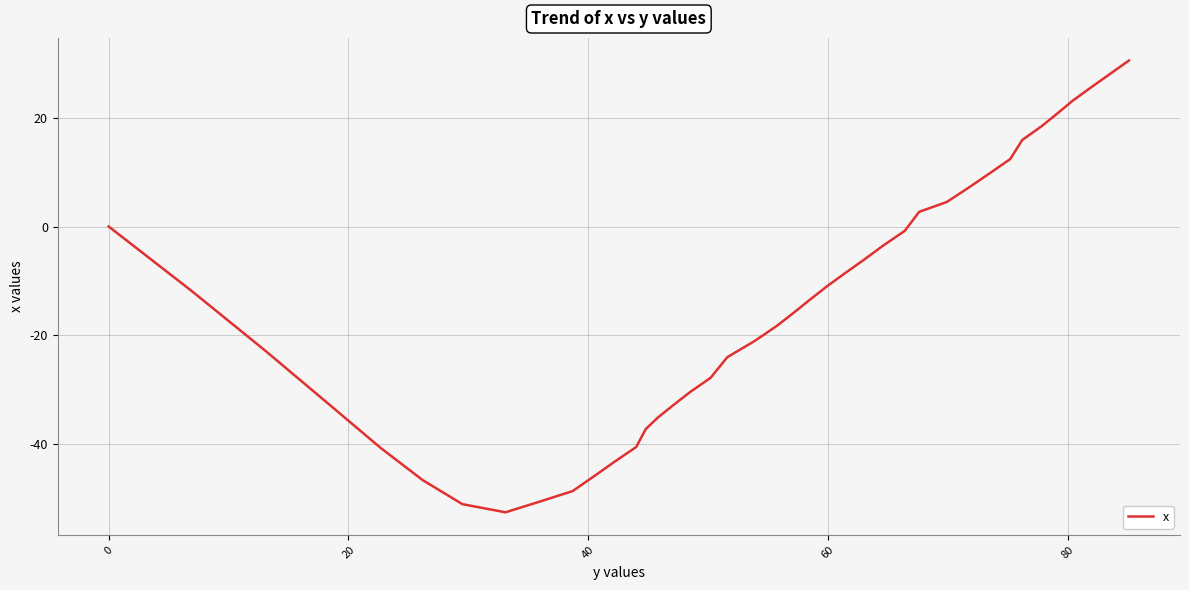

What is the difference between the maximum and minimum values?

83.0